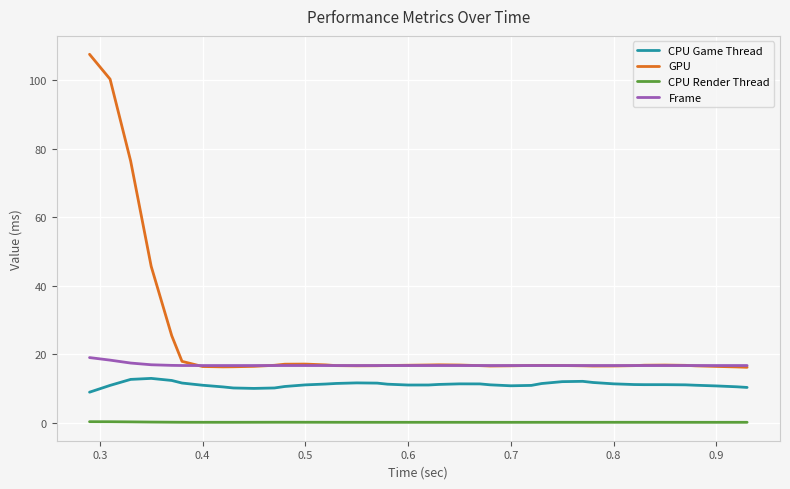

True or false: CPU Game Thread and GPU cross at least once.

False